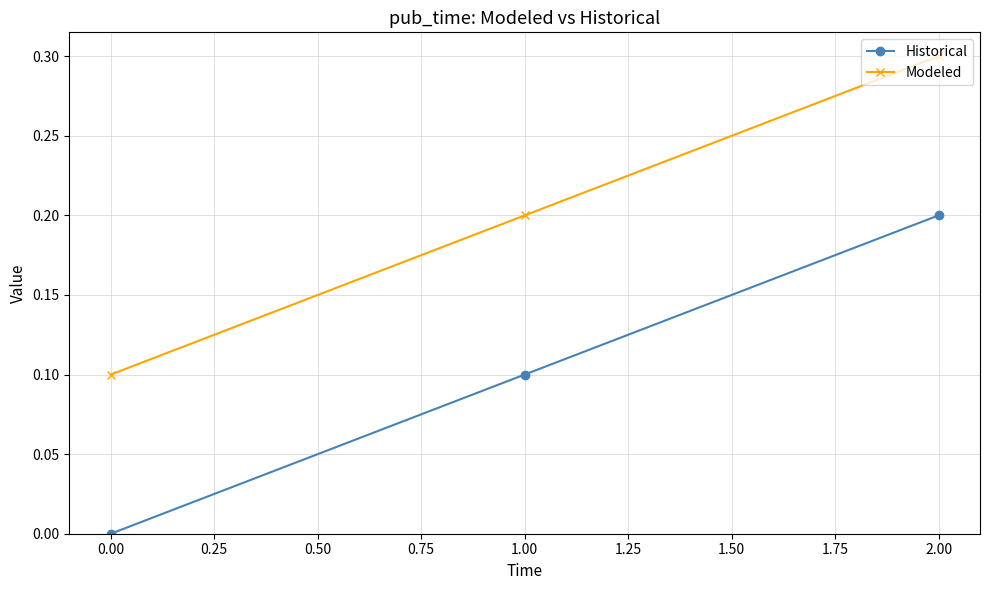

What is the sum of the Modeled values at 2.00 and 1.00?

0.5